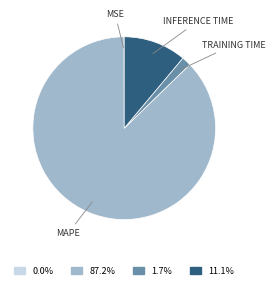

Is there any slice that represents more than half of the pie?

Yes